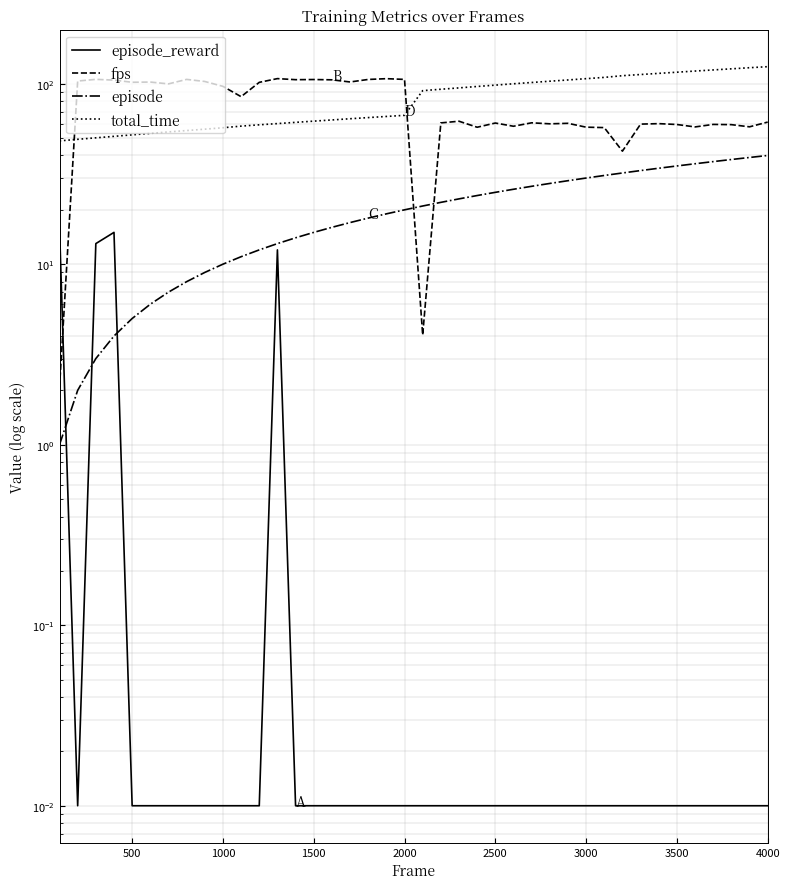

Rank the series by their maximum value, from highest to lowest.

total_time, fps, episode, episode_reward